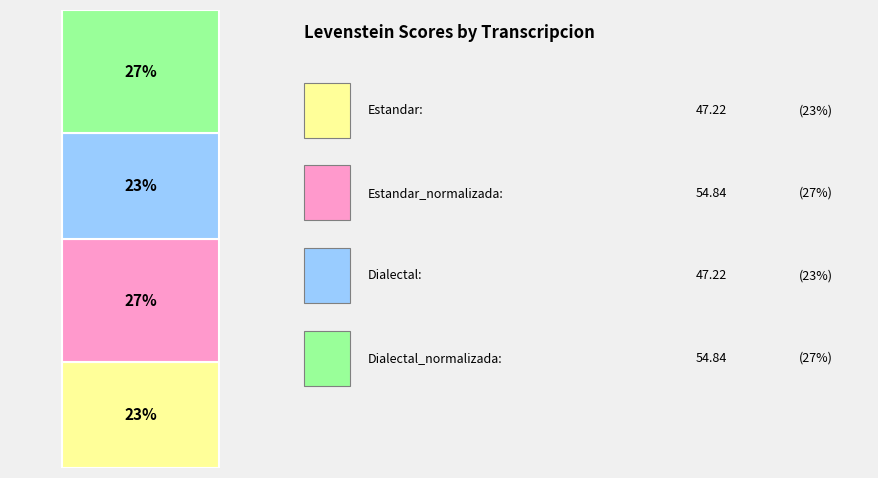

Is it true that Dialectal_normalizada is 36% of the pie?

False